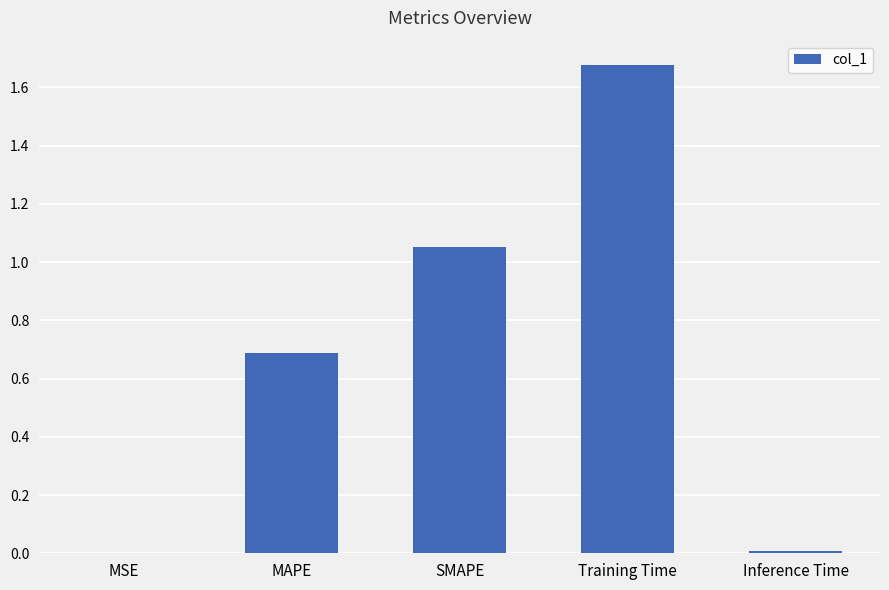

Which has a higher value, Inference Time or SMAPE?

SMAPE